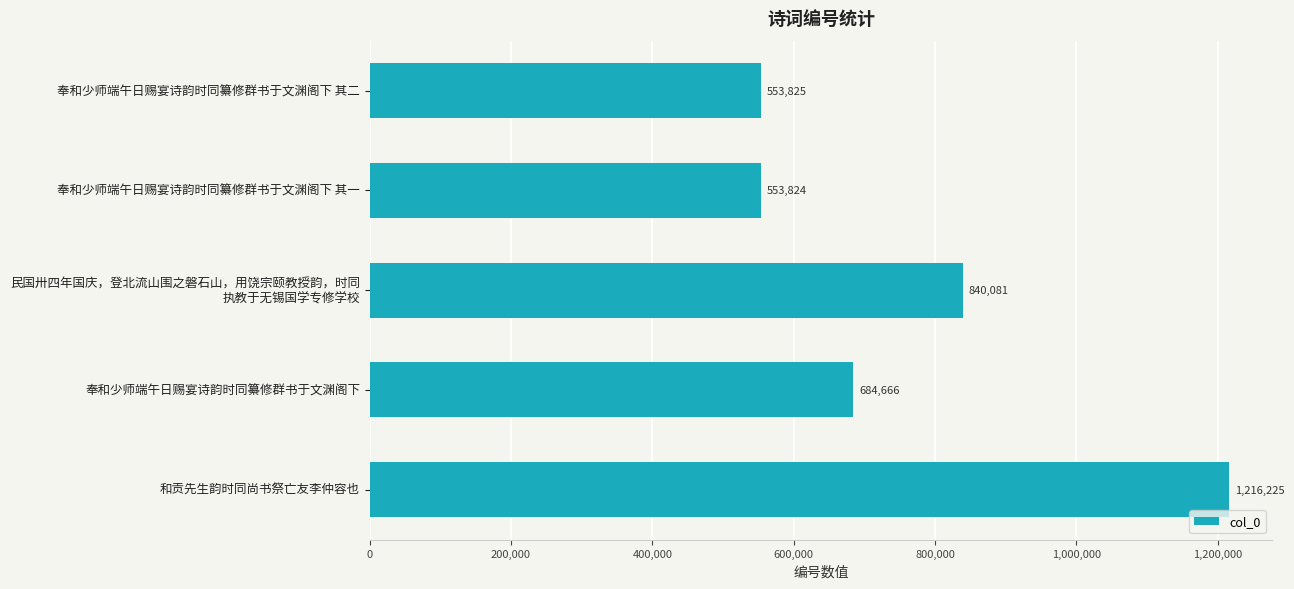

What is the difference between the second highest and minimum values?

286257